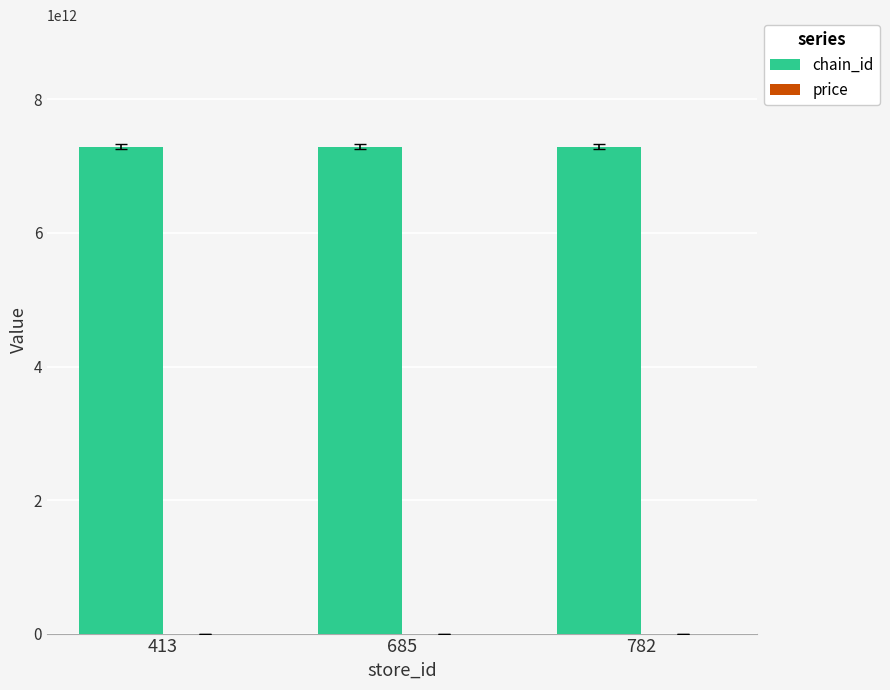

How many groups of bars are there?

3